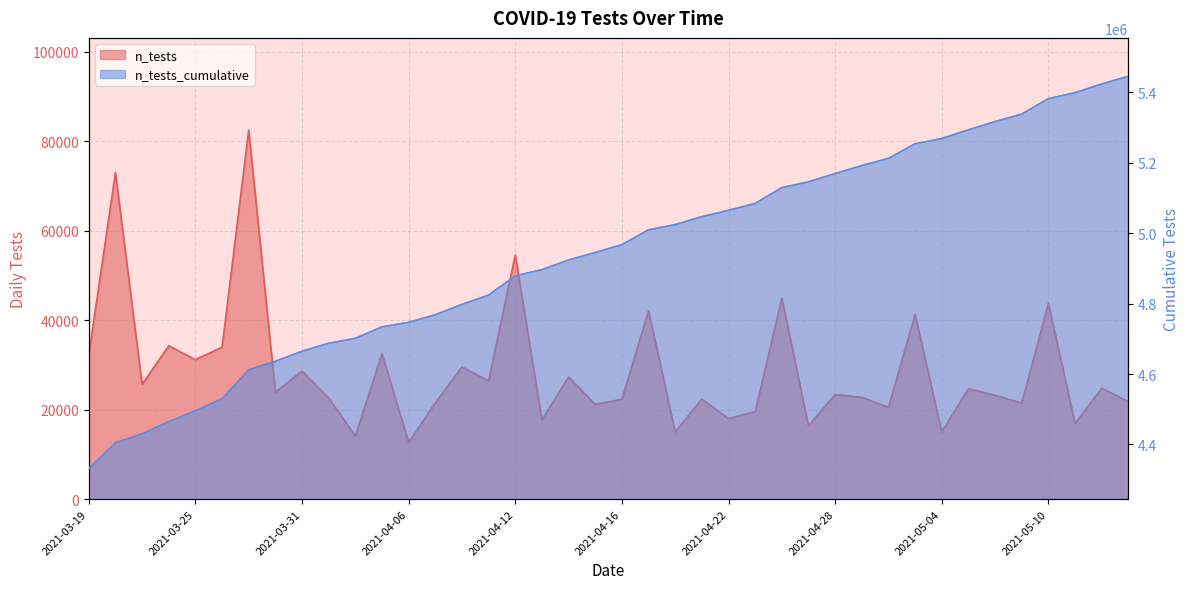

How many data points are above 4967185?

19